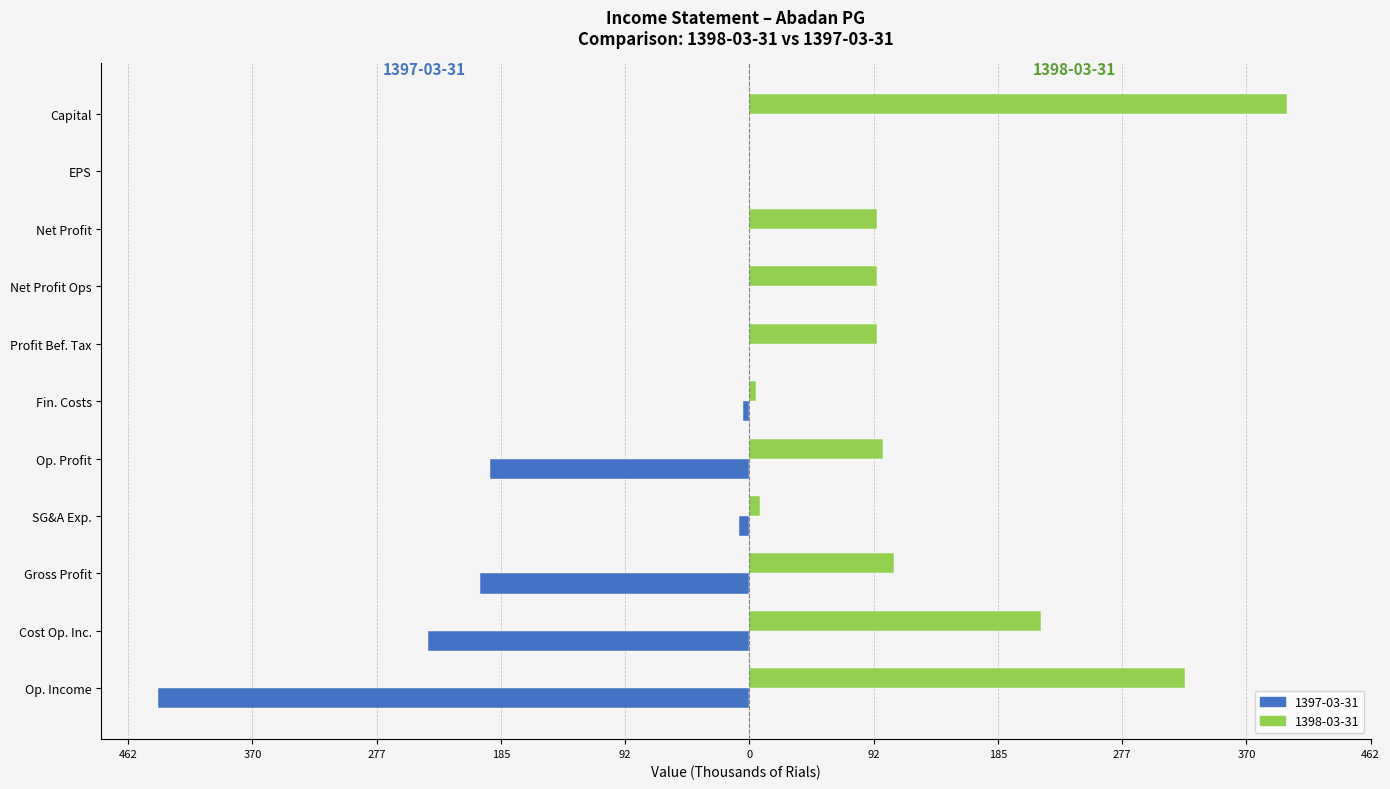

What is the sum of all 1398-03-31 values?

1446.8